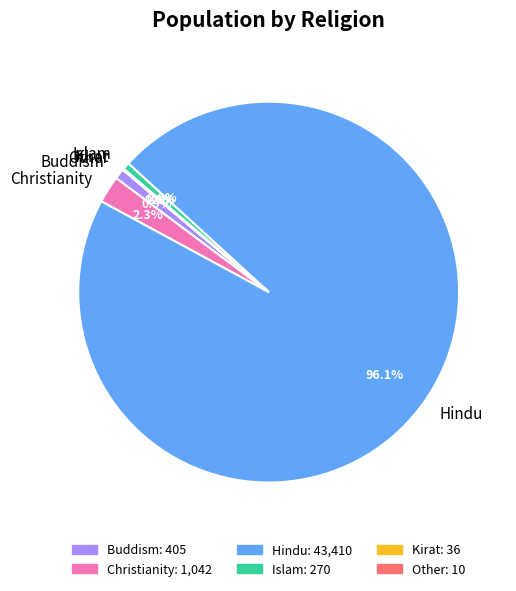

What percentage is NOT represented by Buddism?

99.1%